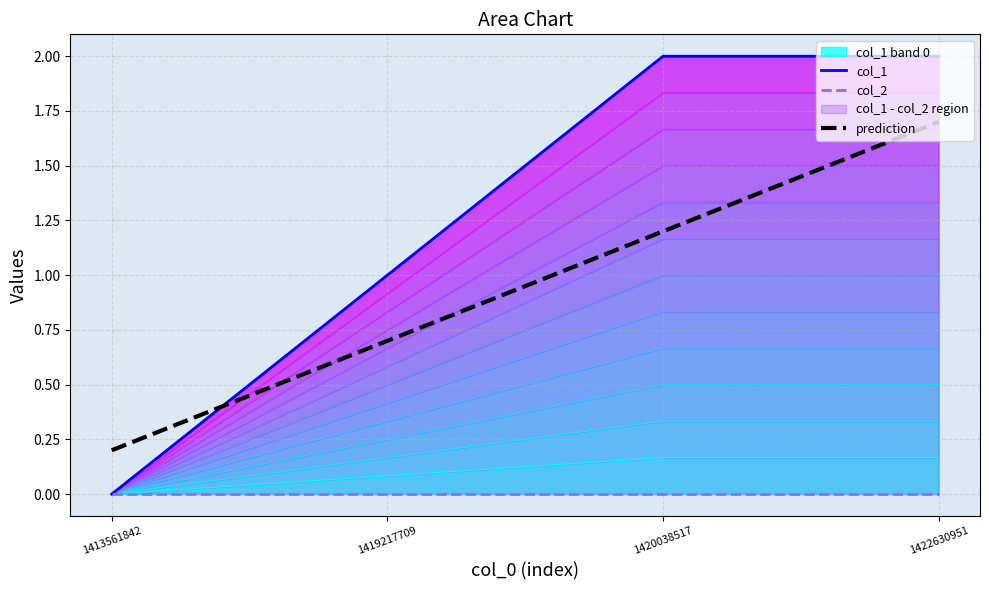

At which label is prediction closest to 0?

1413561842